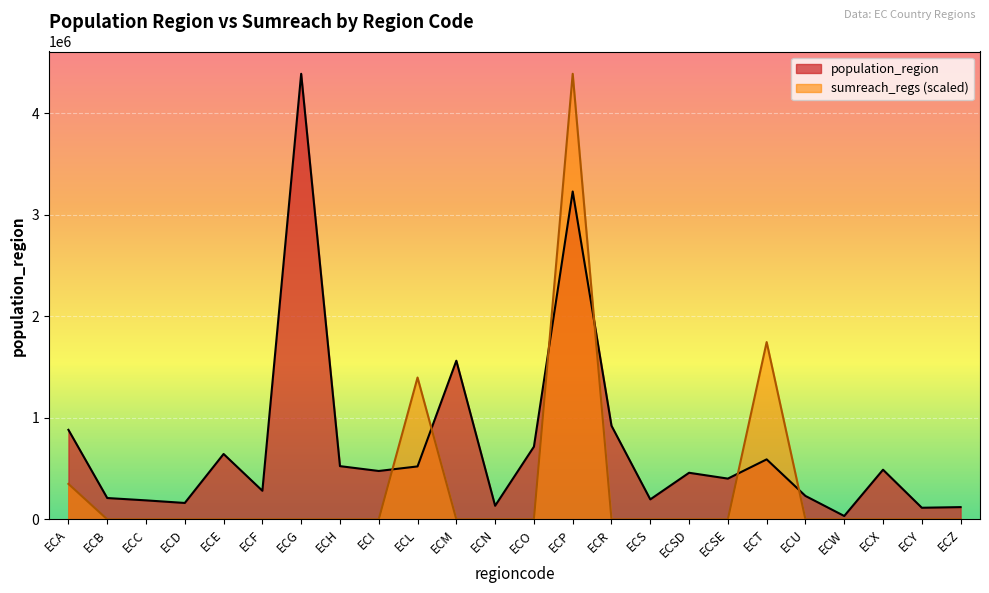

Reading left to right, list all the values displayed in this chart.

population_region: ECA=881394.0	ECB=209933.0	ECC=186869.0	ECD=161338.0	ECE=643654.0	ECF=281396.0	ECG=4387434.0	ECH=524004.0	ECI=476257.0	ECL=521154.0	ECM=1562079.0	ECN=133705.0	ECO=715751.0	ECP=3228233.0	ECR=921763.0	ECS=196535.0	ECSD=458580.0	ECSE=401178.0	ECT=590600.0	ECU=230503.0	ECW=33042.0	ECX=488716.0	ECY=114202.0	ECZ=120416.0
sumreach_regs: ECA=349132.7	ECB=0.0	ECC=0.0	ECD=0.0	ECE=0.0	ECF=0.0	ECG=0.0	ECH=0.0	ECI=0.0	ECL=1396530.7	ECM=0.0	ECN=0.0	ECO=0.0	ECP=4387434.0	ECR=0.0	ECS=0.0	ECSD=0.0	ECSE=0.0	ECT=1745663.4	ECU=0.0	ECW=0.0	ECX=0.0	ECY=0.0	ECZ=0.0